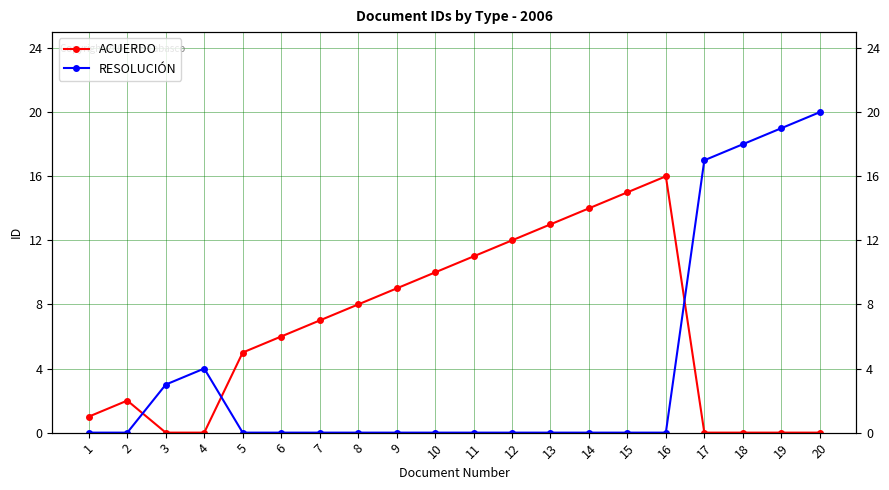

True or false: ACUERDO has a value of 12 at 12.

True